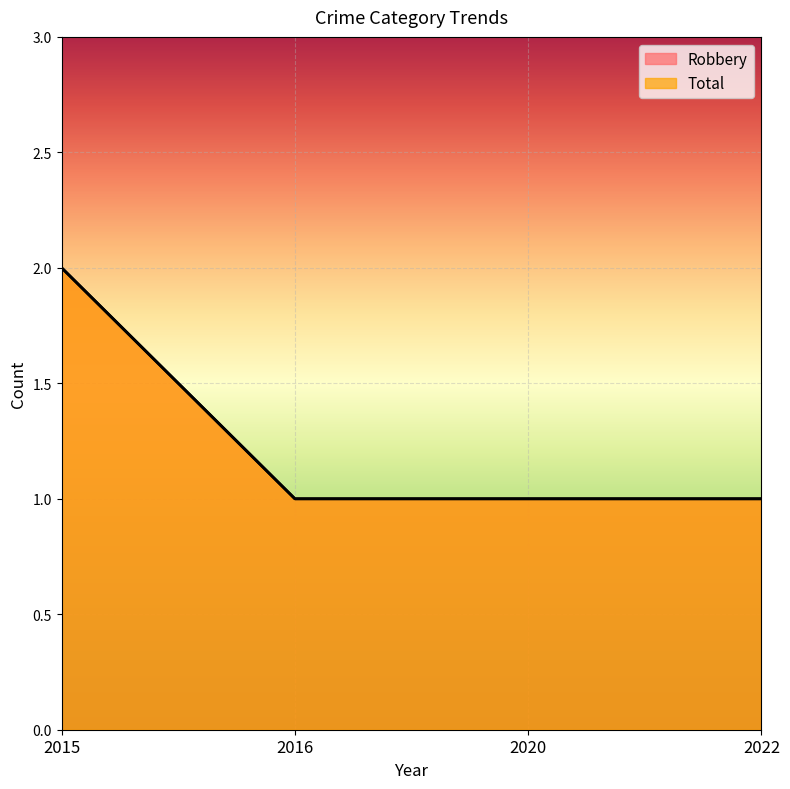

True or false: Robbery has a value of 1 at 2016.

True